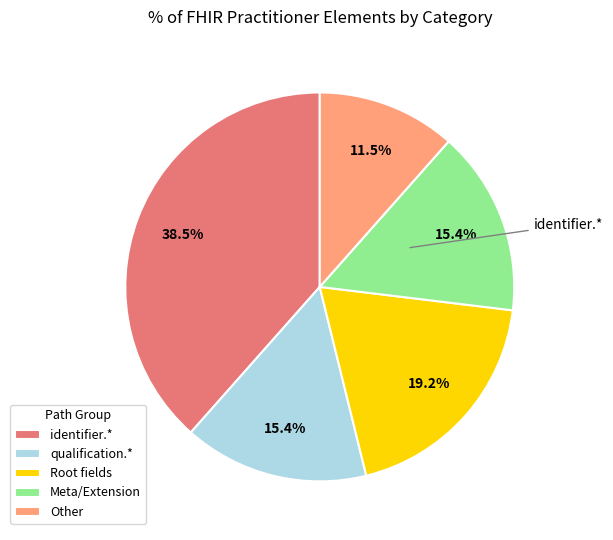

To the nearest percent, what is the difference between the largest and smallest slice percentages?

27%